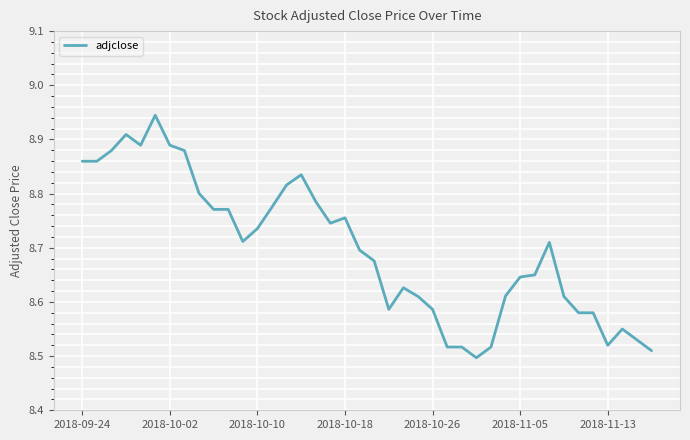

What is the difference between the maximum and minimum values?

0.4